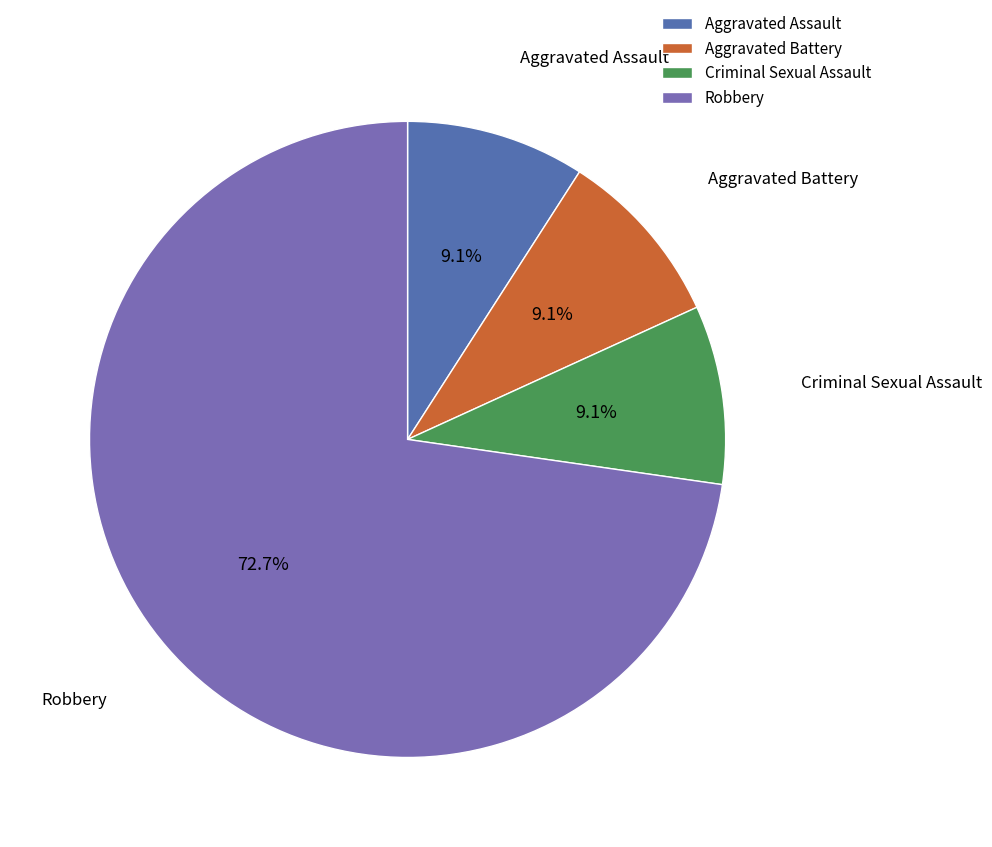

Is the sum of Robbery and Aggravated Assault greater than half?

Yes